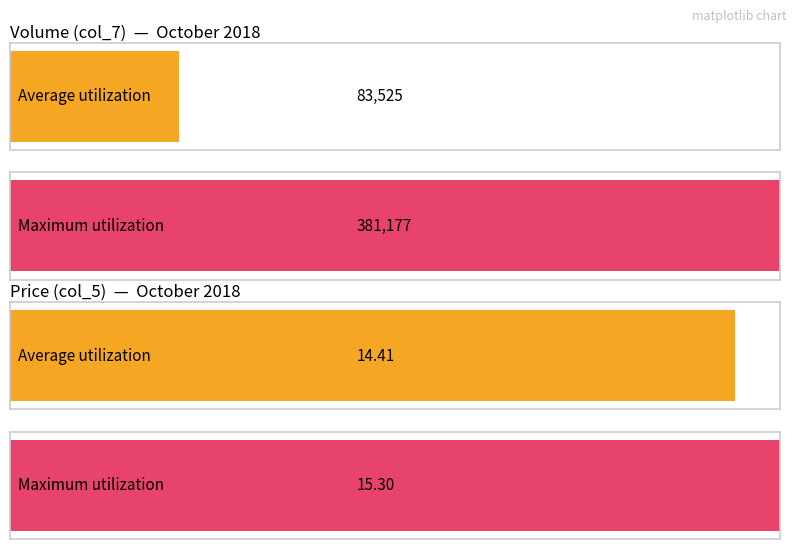

What are all the series names shown in the legend?

col_7, col_5